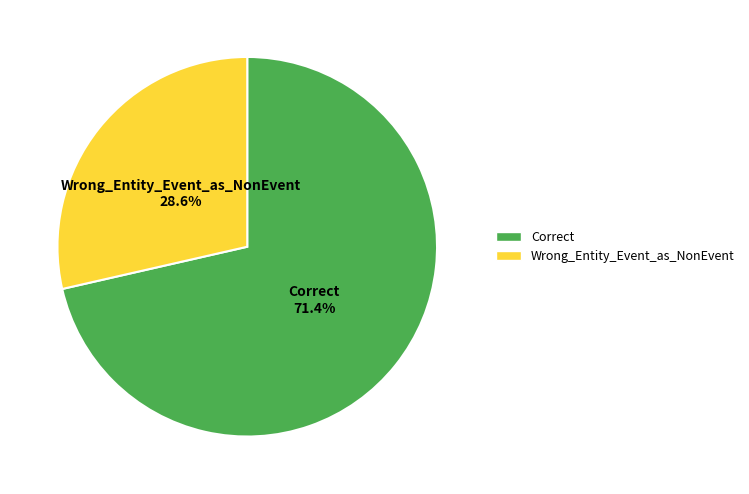

Count the number of slices in the pie.

2